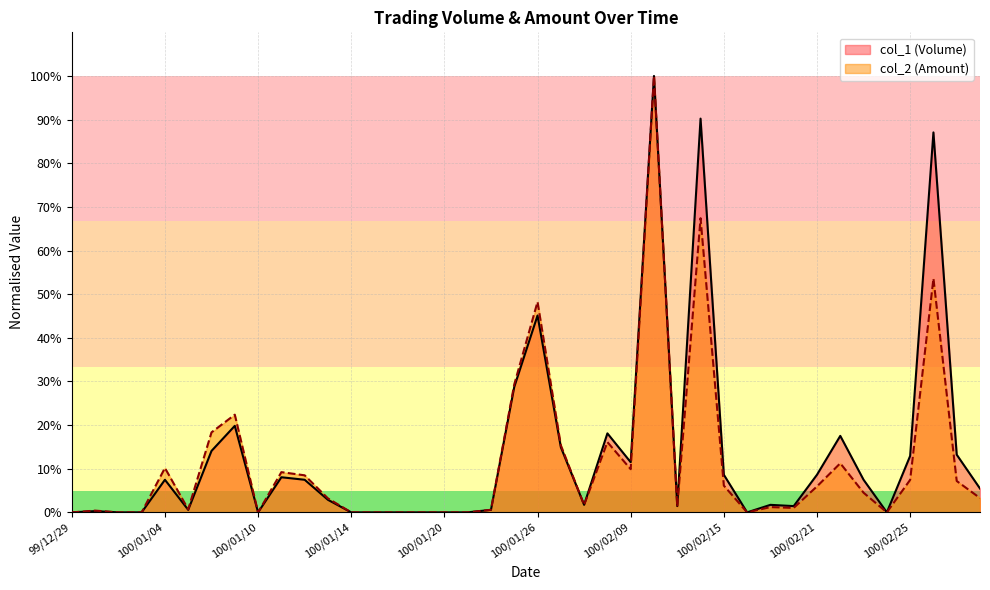

Does the chart have visible grid lines?

Yes